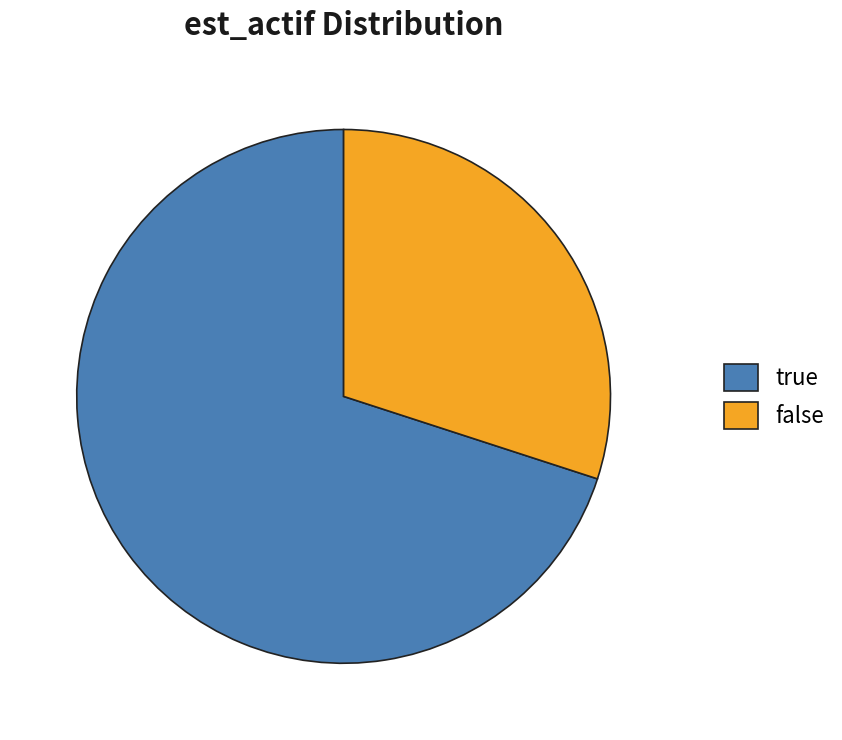

Combined, do false and true account for over 50%?

Yes